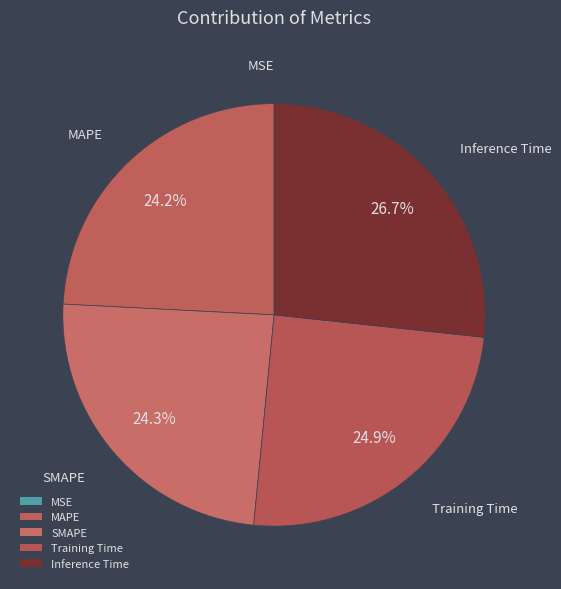

Is Inference Time the majority of the pie?

No